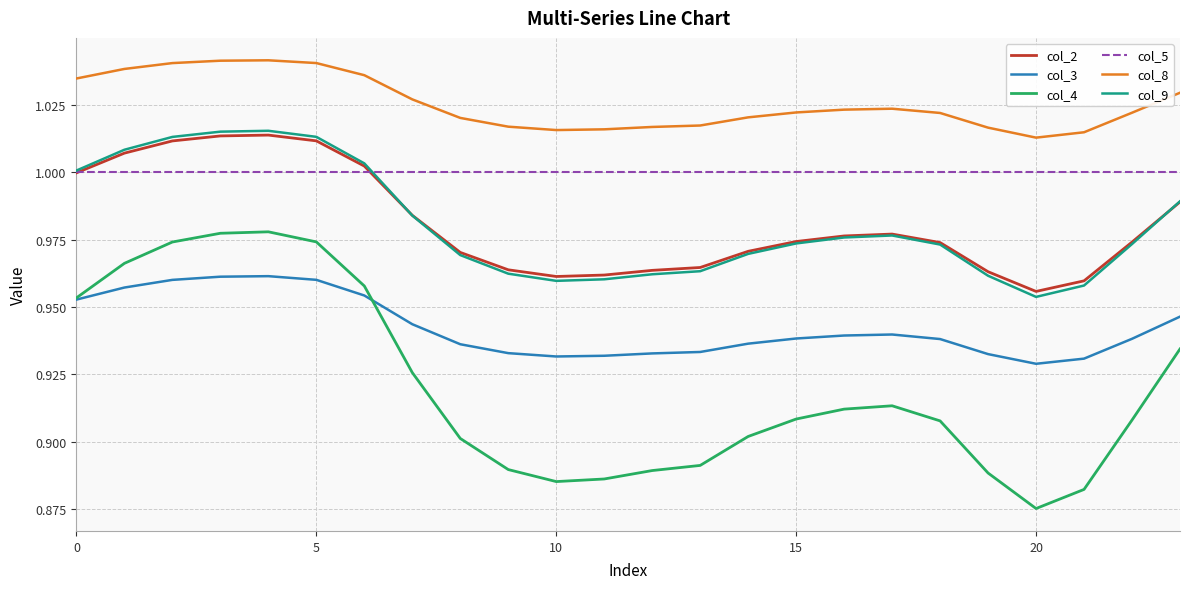

Which series has the largest total across all categories?

col_8